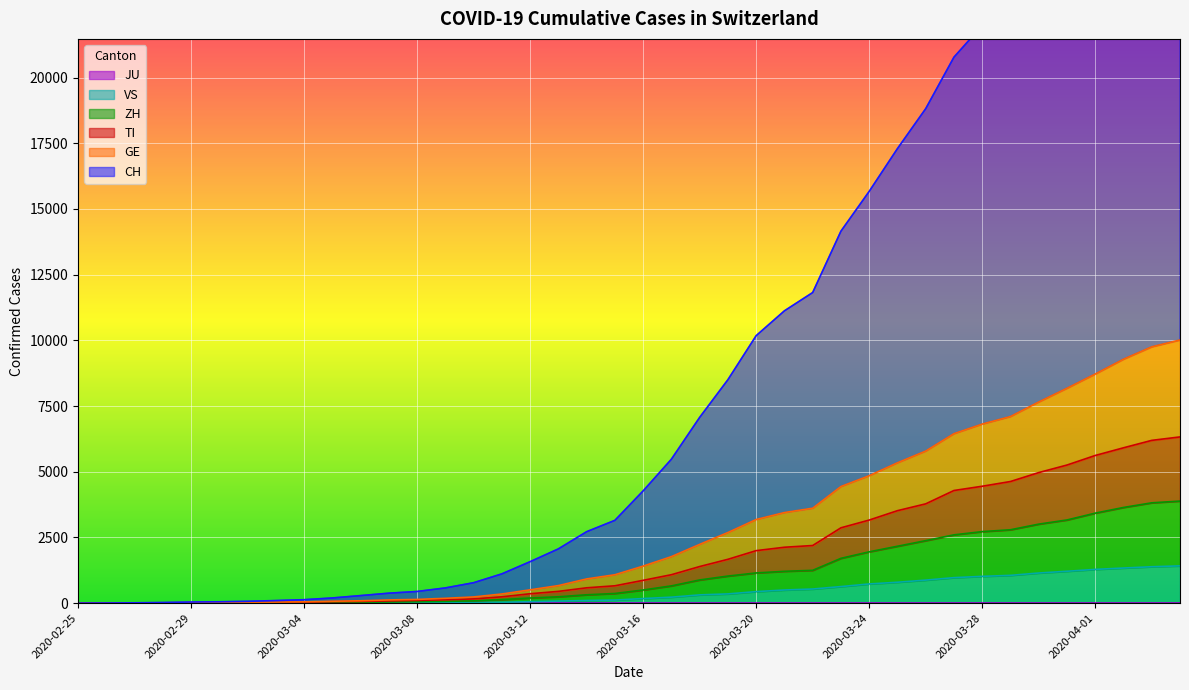

What is the maximum value shown in the chart?

31487